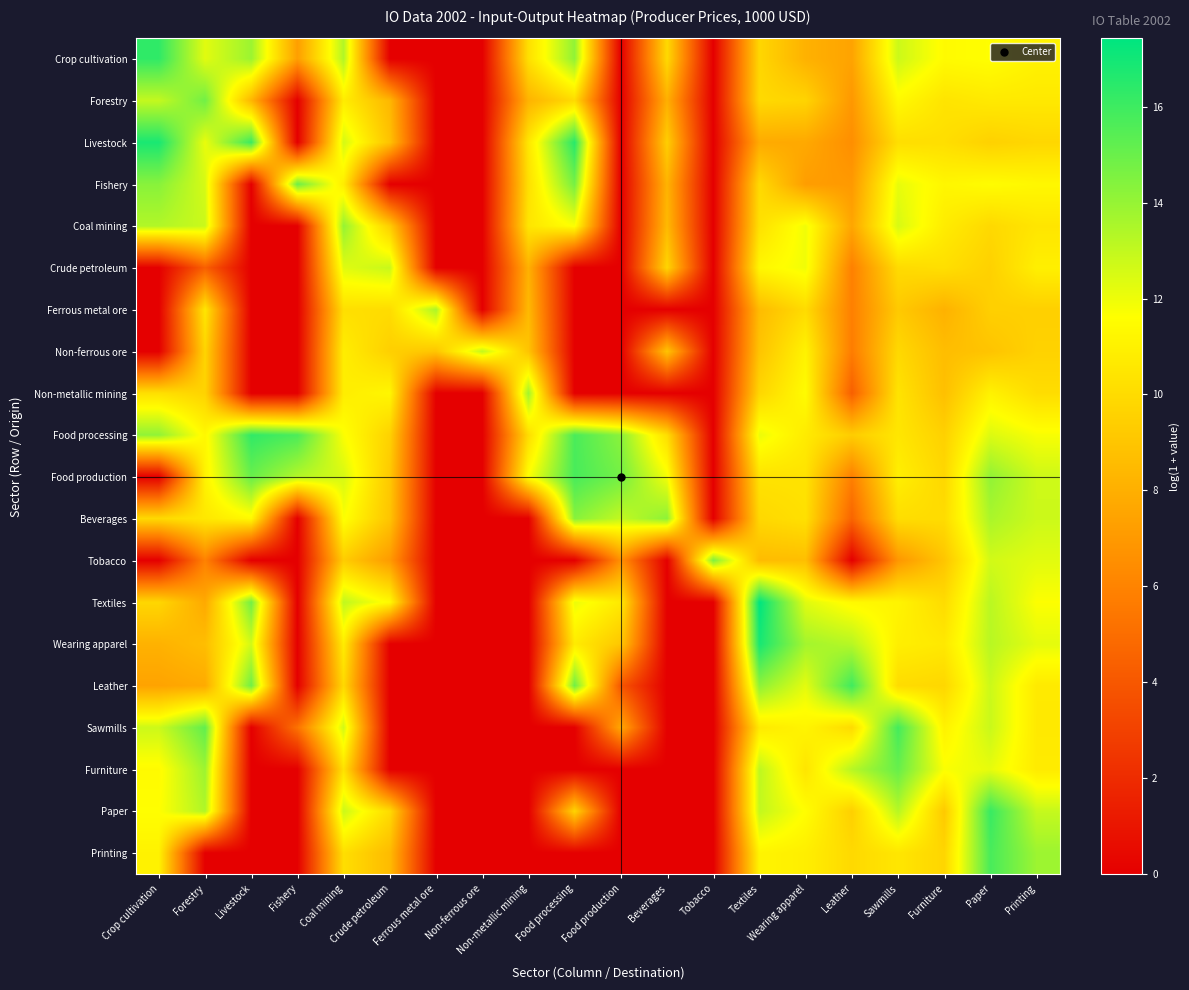

At which category does the chart reach its peak across all series?

Textiles